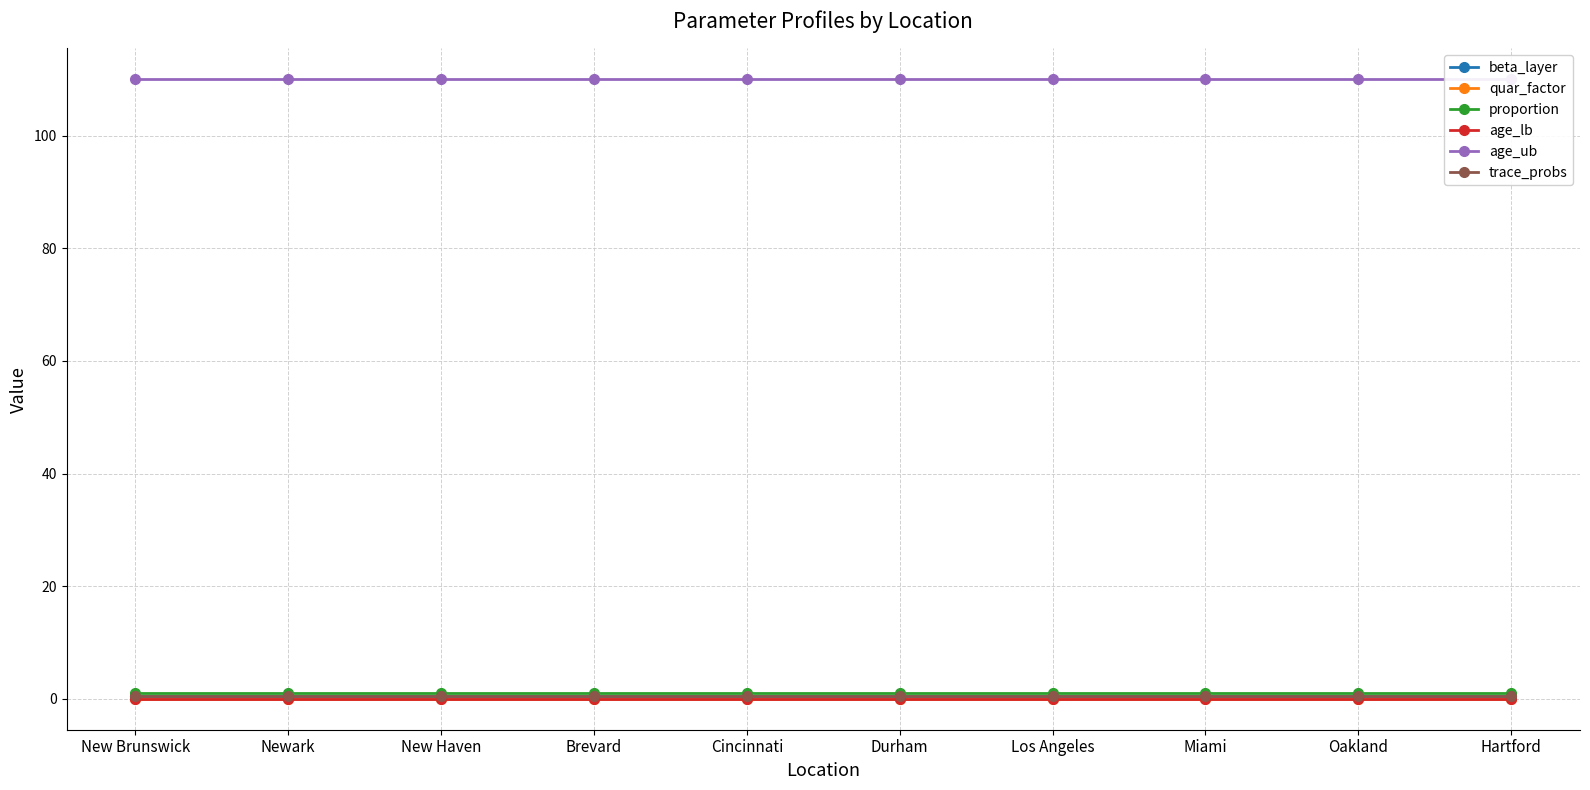

Is it true that beta_layer equals 0.5 at Newark?

True